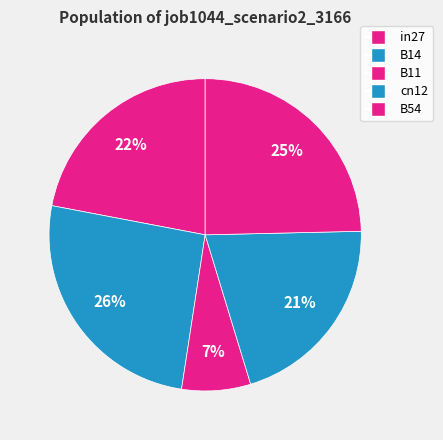

How many slices are in this pie chart?

5